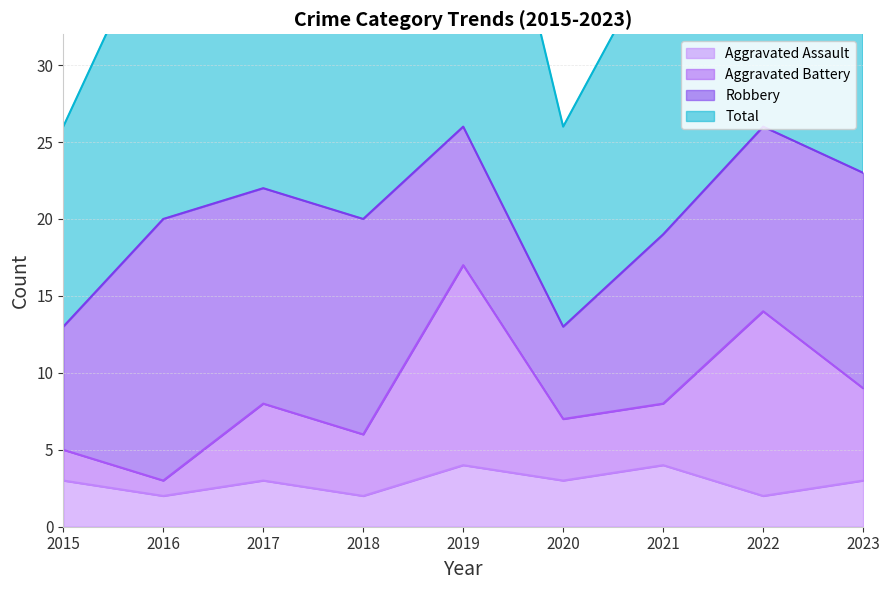

The value of Total at 2022 is 52. True or false?

True